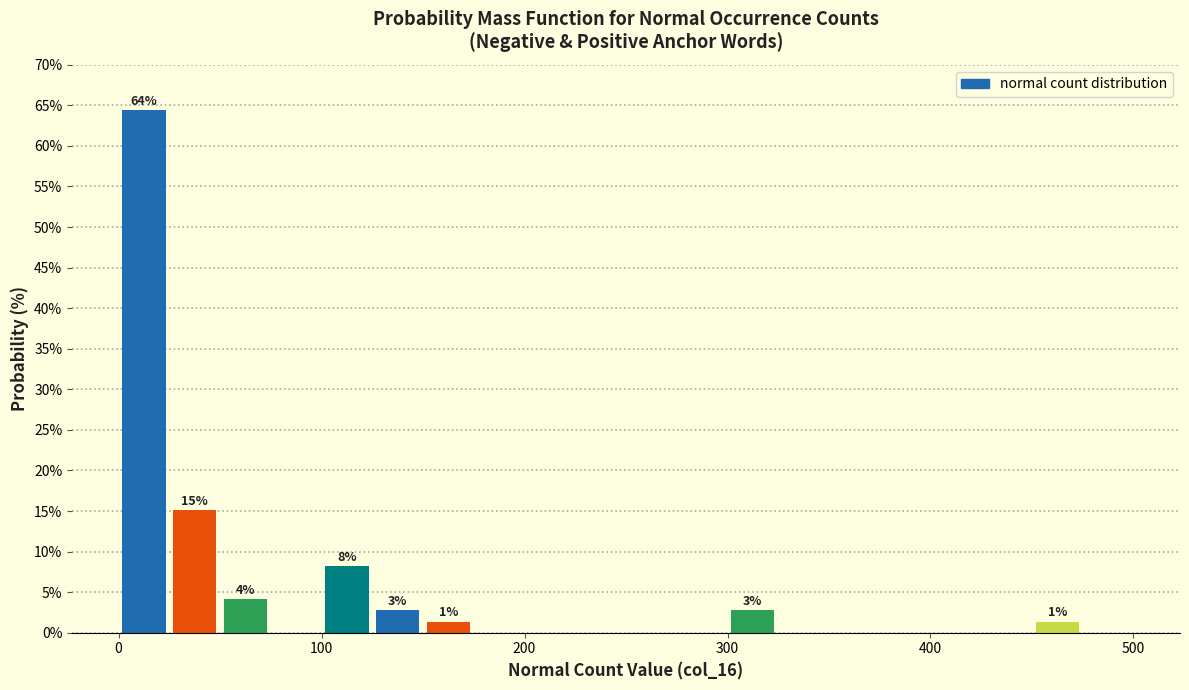

Around what value on the x-axis is the tallest bar? Give the approximate position of its centre, as read against the axis.

10